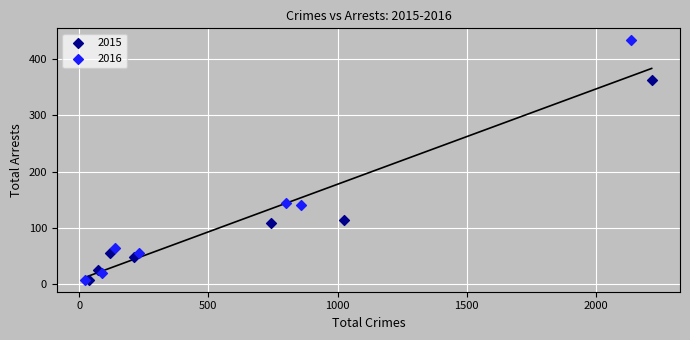

Which series reaches the maximum Y coordinate?

2016